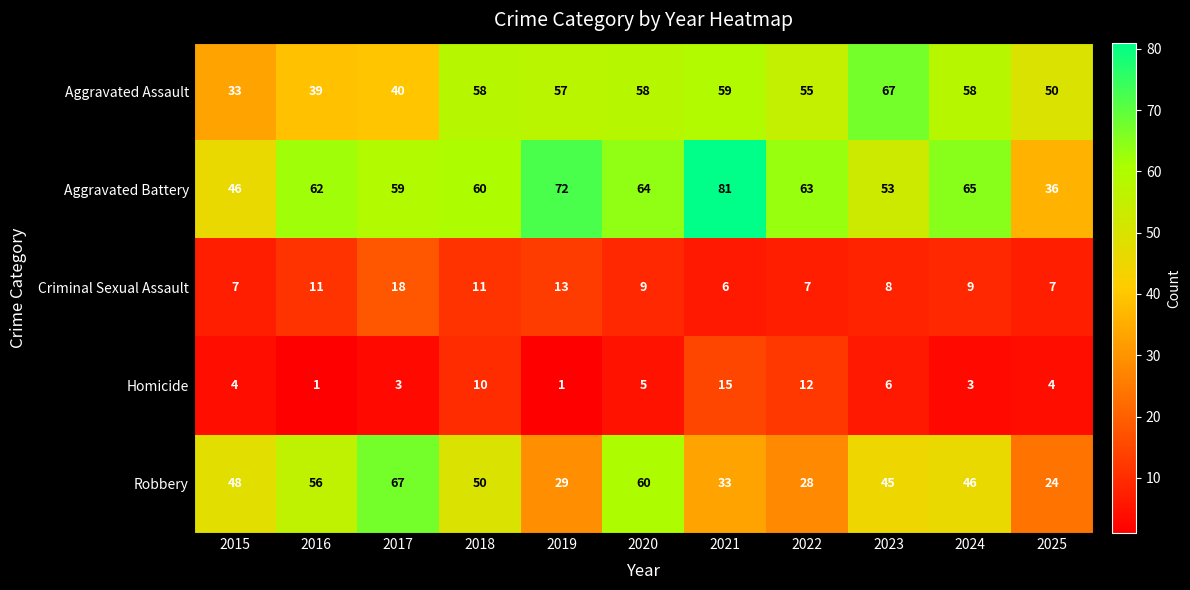

What is the maximum value shown in the chart?

81